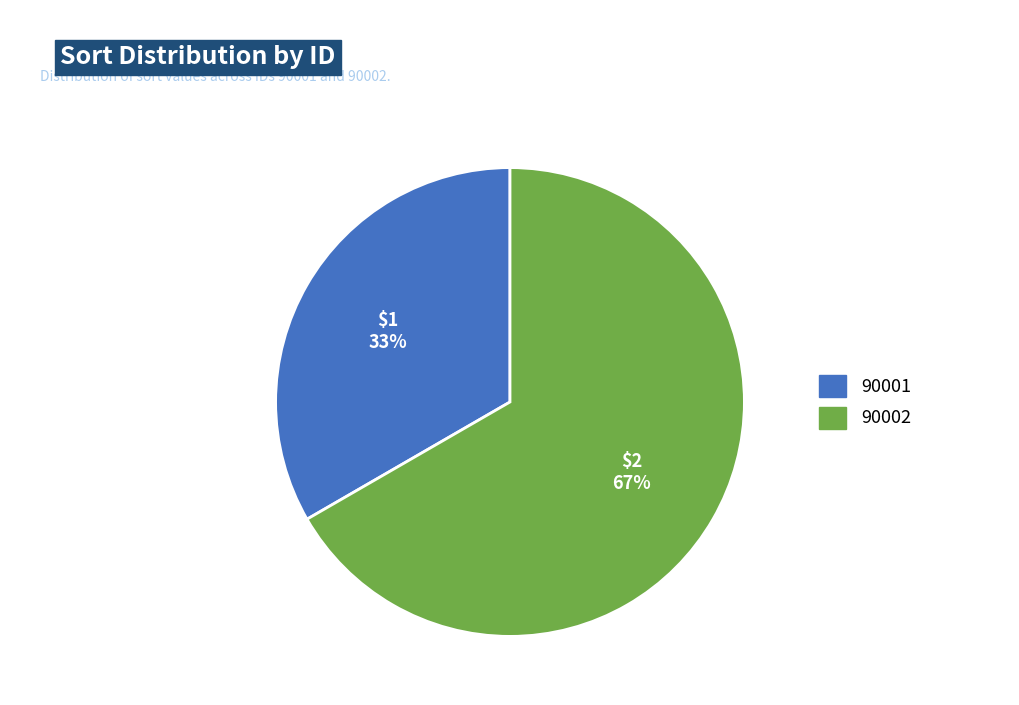

Which slice is the smallest?

90001